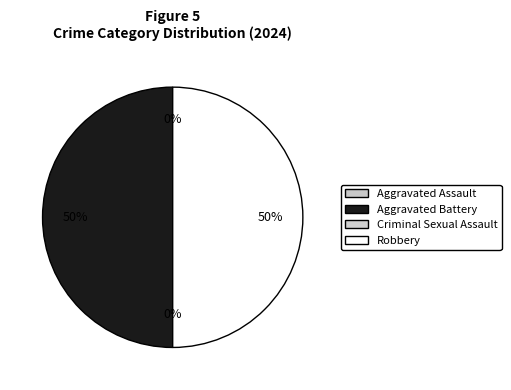

Which category has the smallest portion of the pie?

Criminal Sexual Assault